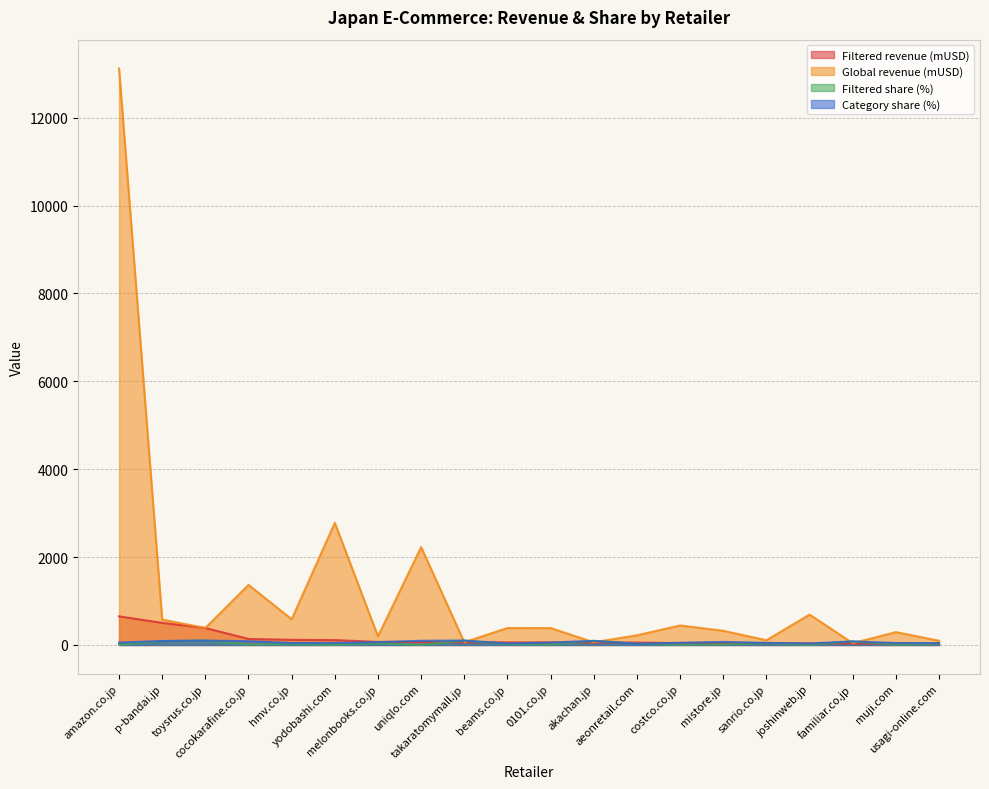

Reading left to right, extract all data points from this chart.

Filtered revenue (mUSD): 650.7	502.2	385.5	136.7	116.8	111.2	68.7	65.0	63.0	57.8	57.7	57.4	54.9	42.1	41.8	39.7	34.6	32.6	29.2	28.9
Global revenue (mUSD): 13118.8	578.3	385.5	1366.7	585.6	2779.8	196.3	2227.7	63.0	385.1	384.4	61.7	219.4	443.5	323.1	107.3	691.5	40.7	291.8	96.3
Filtered share (%): 5.0	86.8	100.0	10.0	19.9	4.0	35.0	2.9	100.0	15.0	15.0	93.0	25.0	9.5	12.9	37.0	5.0	80.0	10.0	30.0
Category share (%): 54.5	90.0	100.0	85.0	45.0	47.0	65.0	95.0	100.0	33.0	55.0	93.0	27.0	49.5	70.0	47.0	35.0	80.0	45.0	43.0